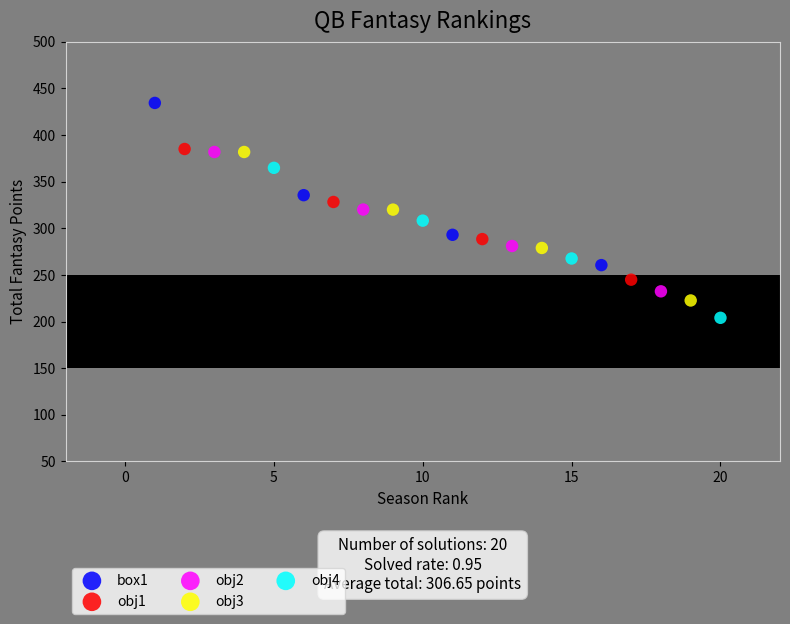

Which series has the widest spread of Y values?

box1